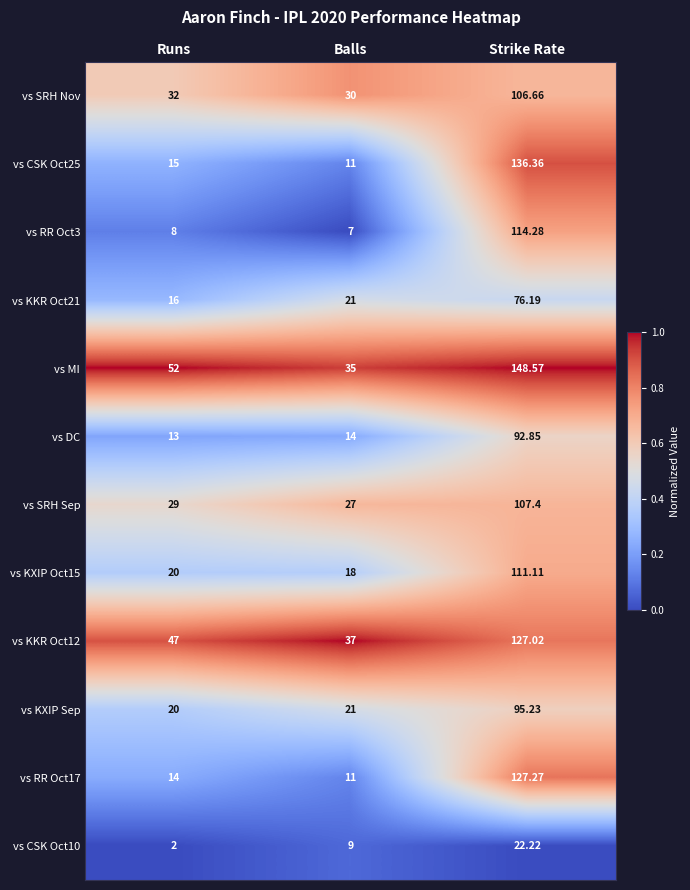

Is the value of vs SRH Nov at Runs greater than the value of vs DC at Runs?

Yes